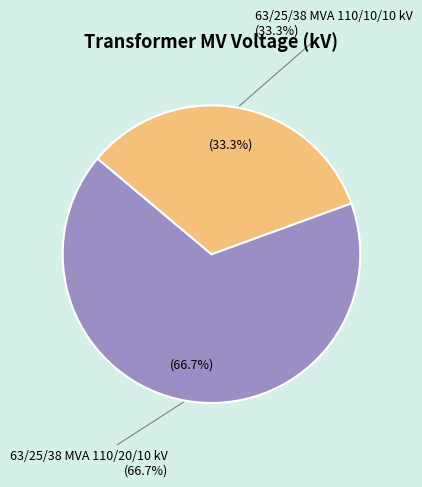

What percentage is the 63/25/38 MVA 110/20/10 kV slice, to the nearest percent?

67%